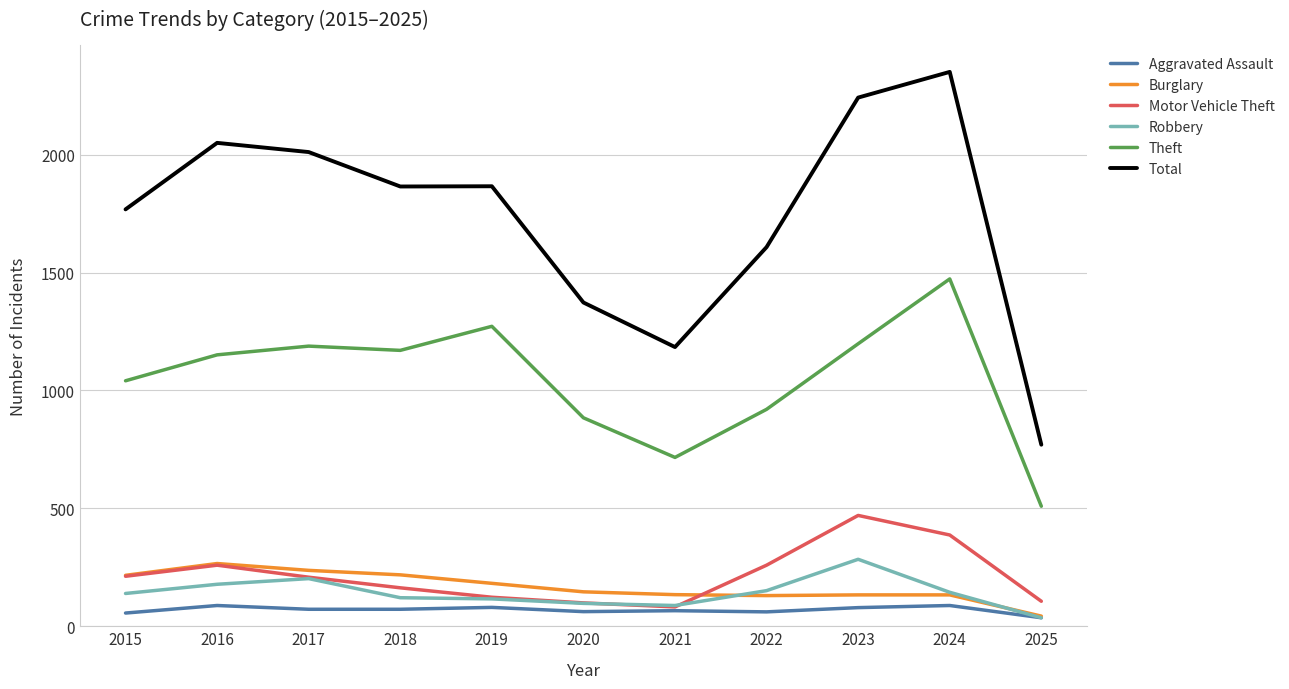

At which category is the sum across all series the highest?

2024